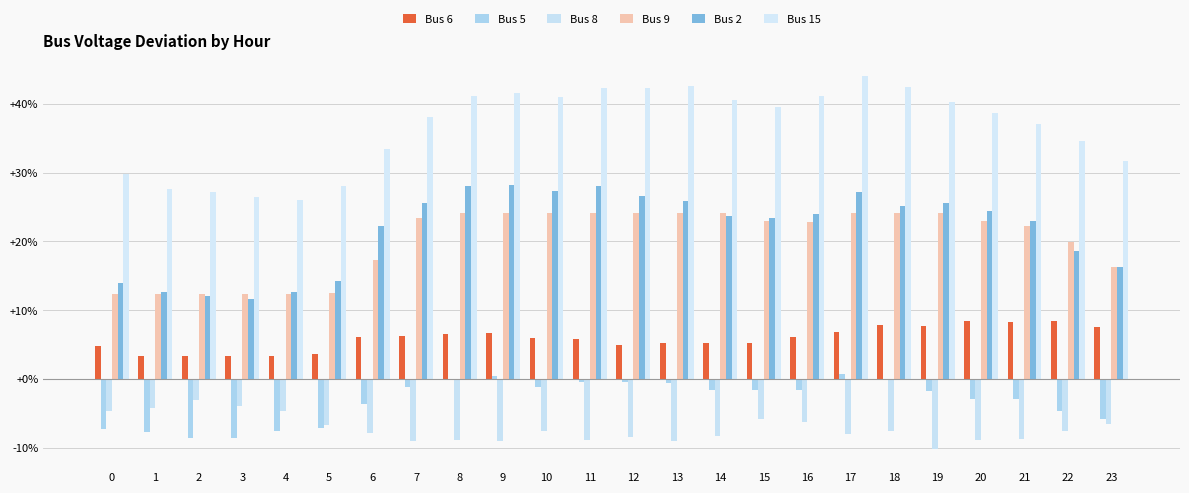

What is the sum of all Bus 6 values?

1.4